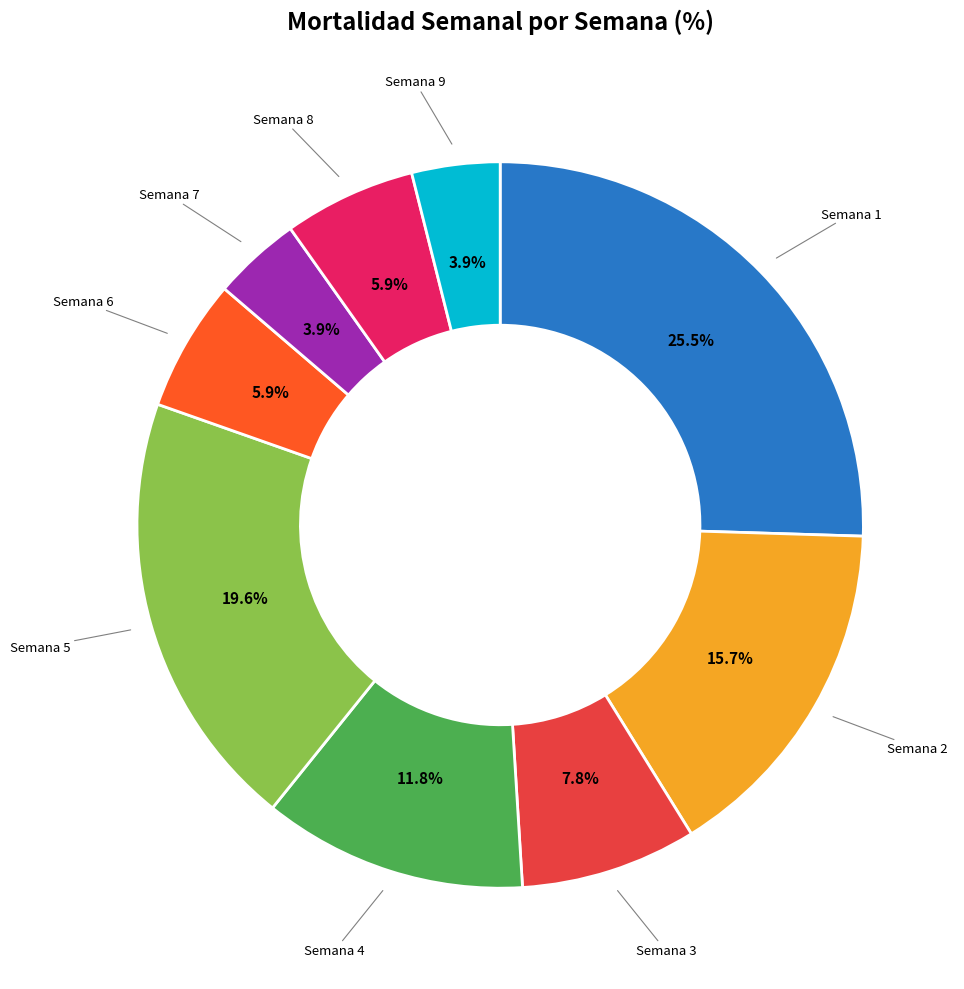

Does any single category account for the majority?

No